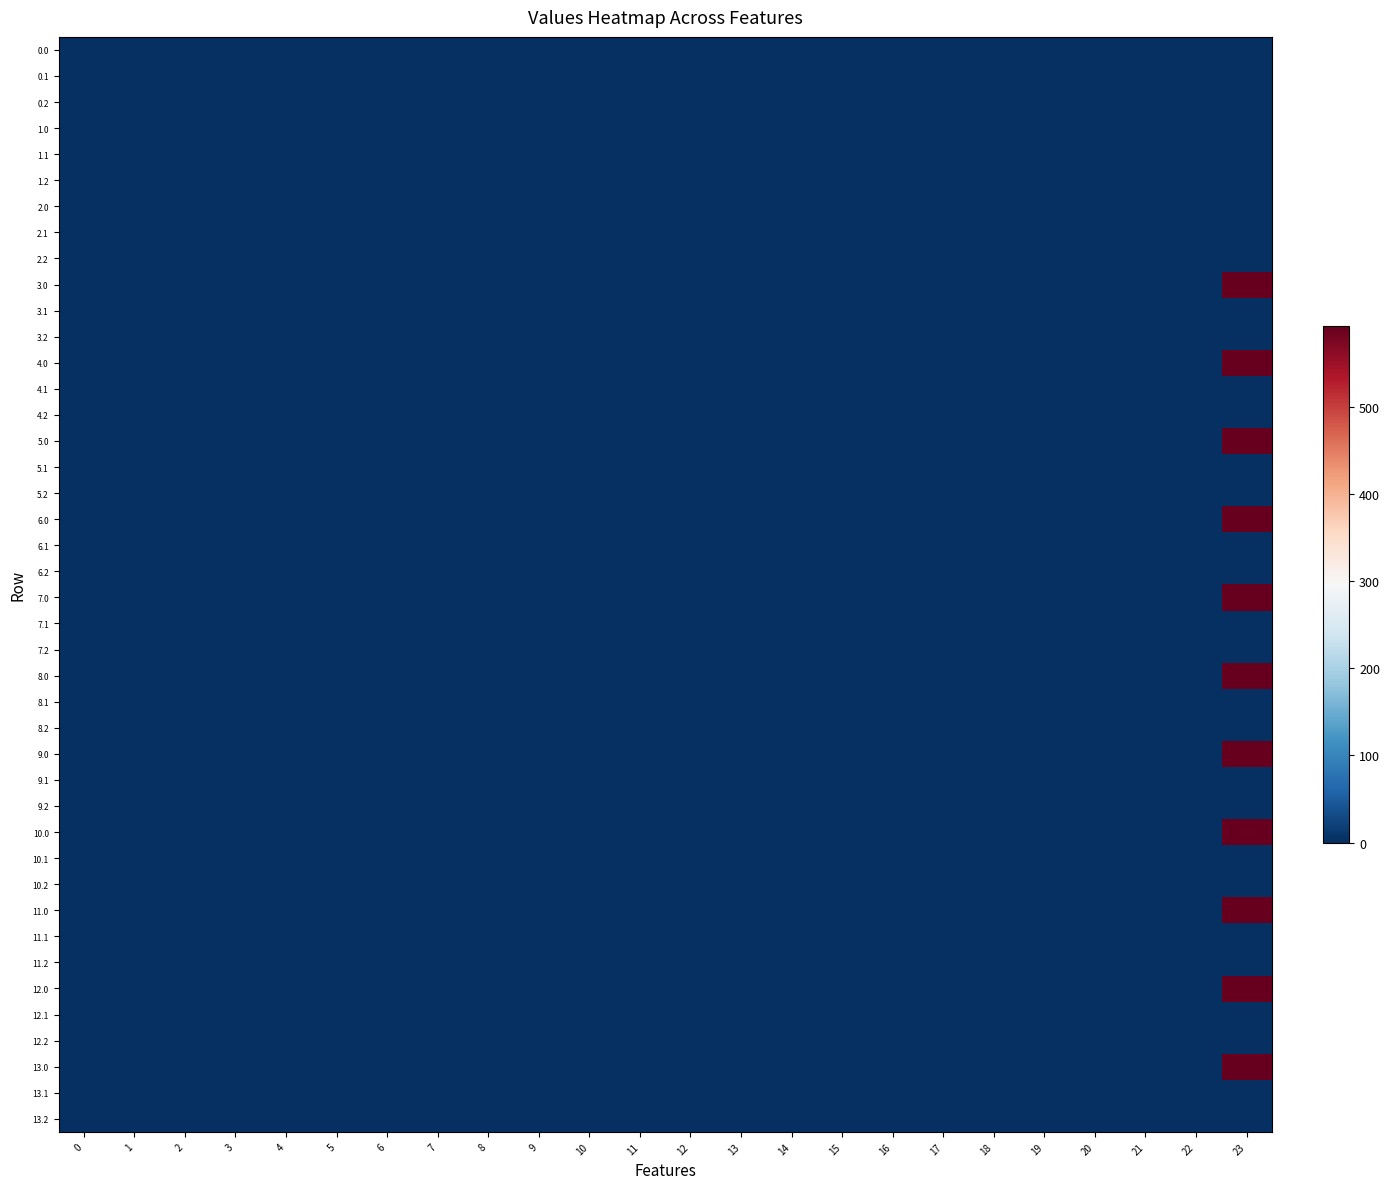

The value of 8.0 at 0 is 0.0. True or false?

True